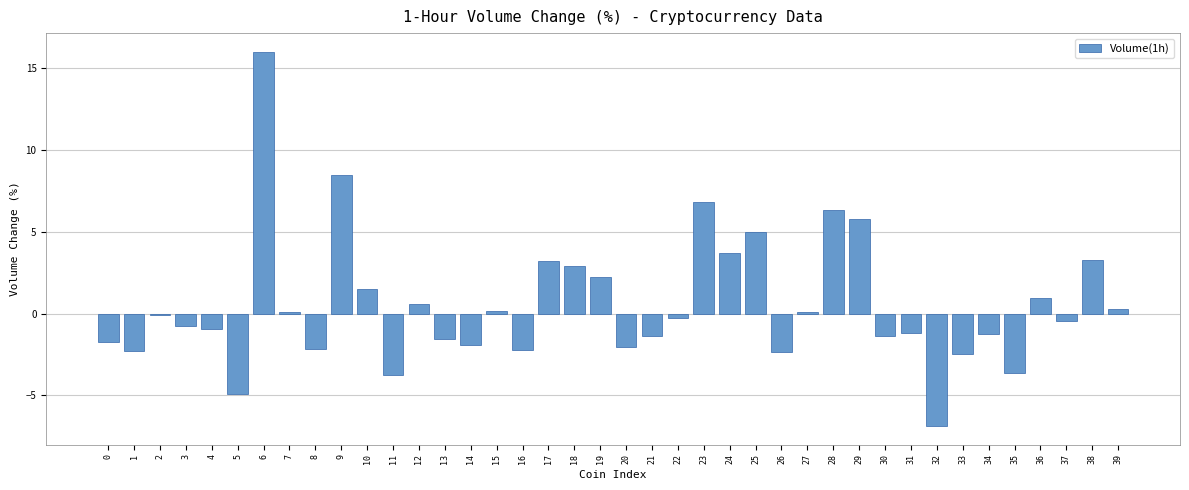

What is the change in value from 4 to 16?

-1.3